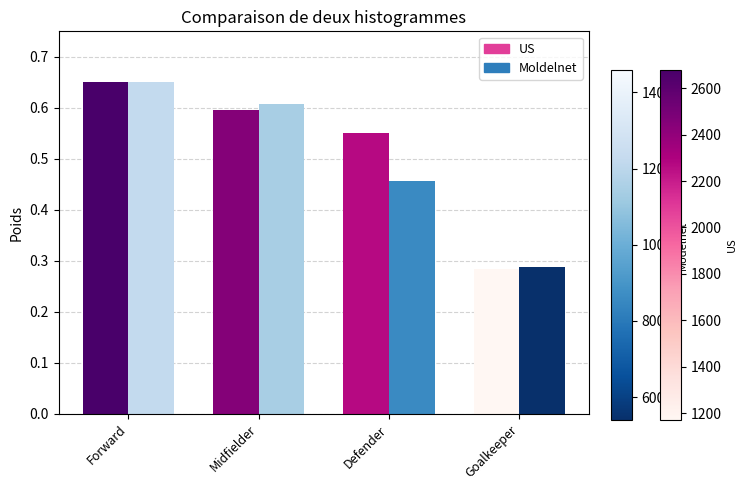

Which label corresponds to the smallest value in the chart?

Goalkeeper